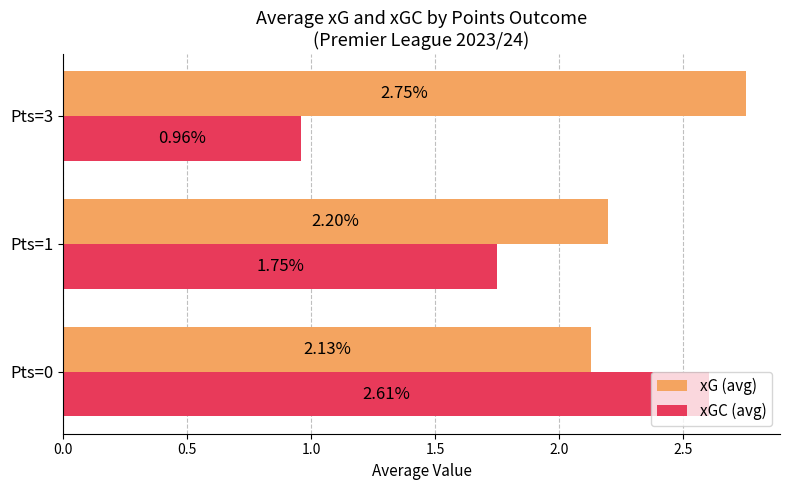

Rank the series by their average value, from highest to lowest.

xG (avg), xGC (avg)